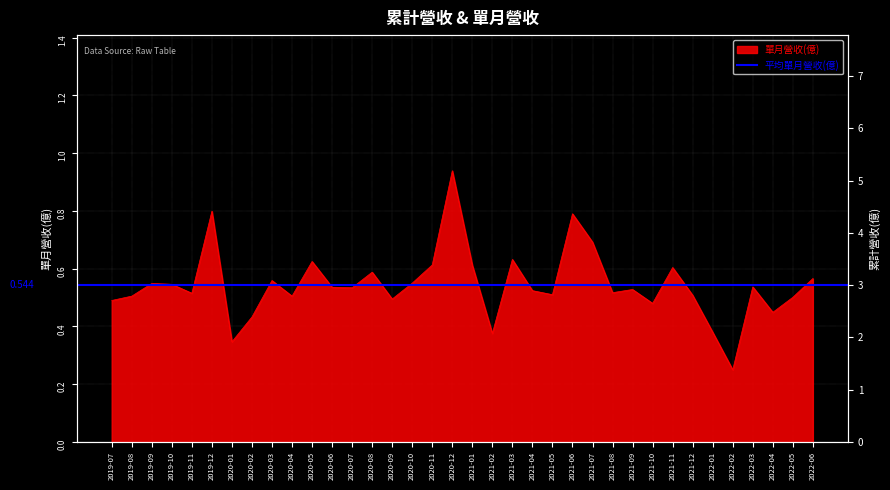

True or false: 單月營收(億) has a value of 0.2 at 2021-02.

False